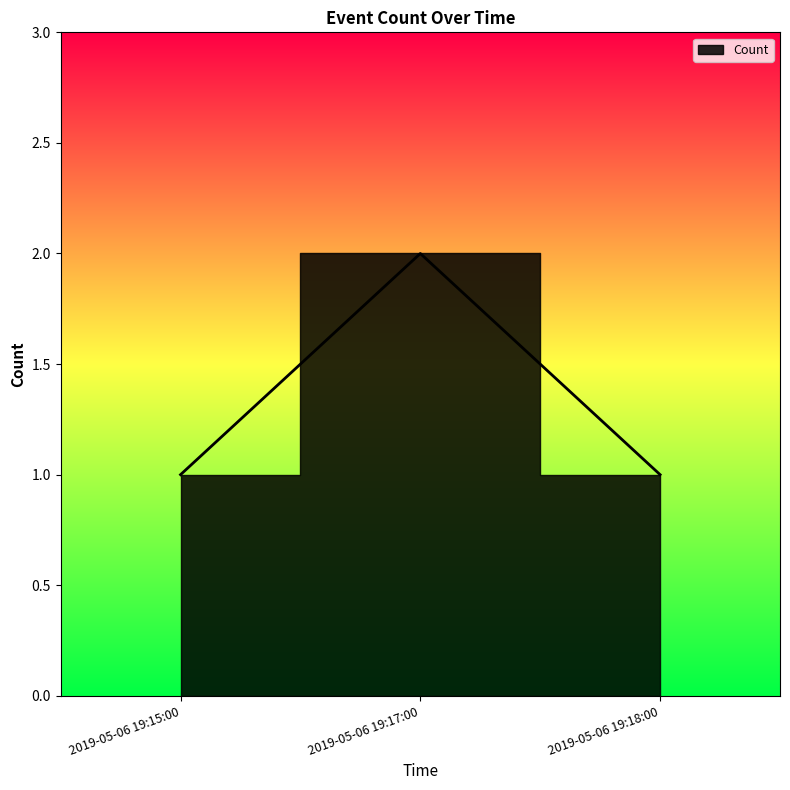

What is the label of the 3rd point from the right?

2019-05-06 19:15:00